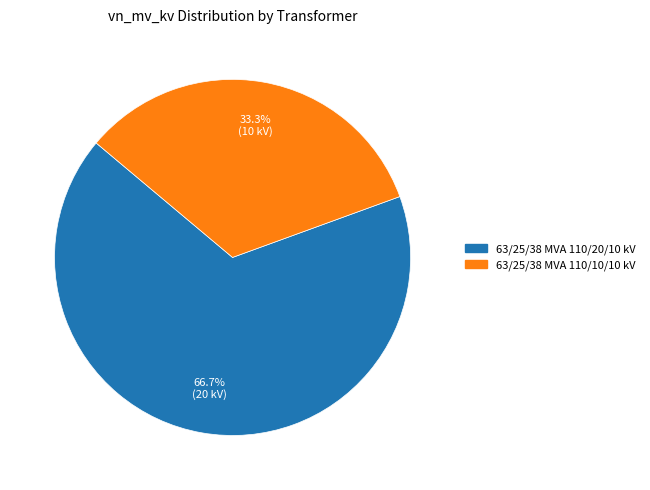

What is the total percentage of 63/25/38 MVA 110/10/10 kV and 63/25/38 MVA 110/20/10 kV?

100.0%